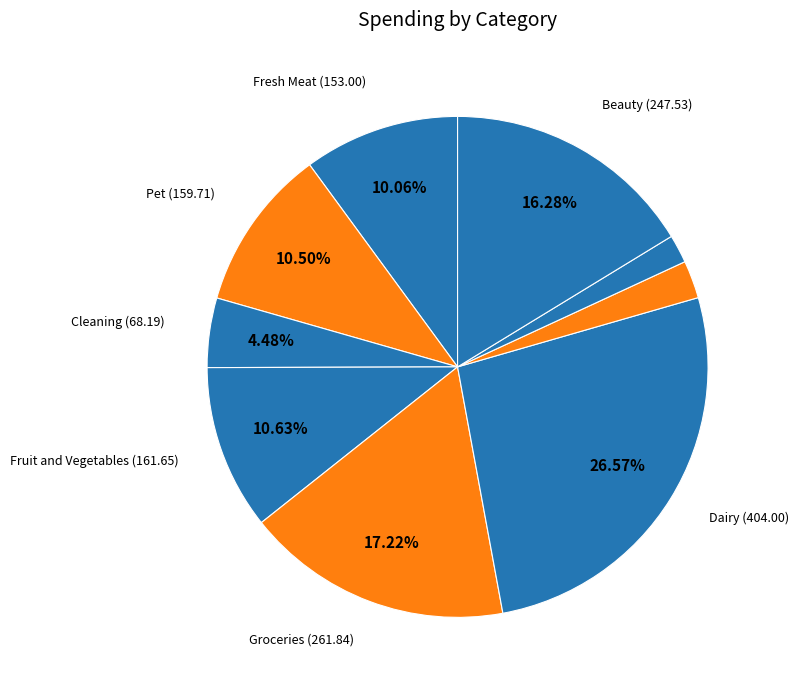

Count the number of slices in the pie.

9